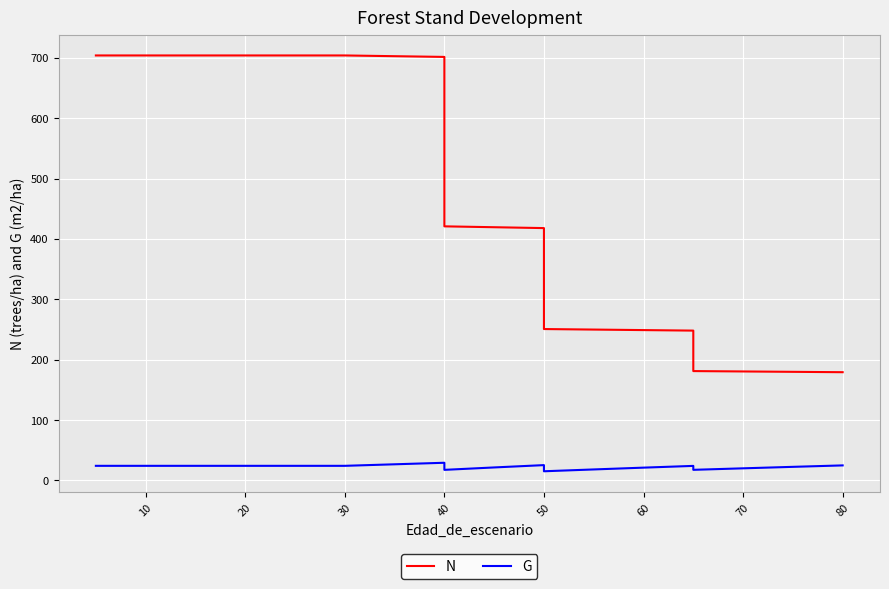

Which series has the largest range (max minus min)?

N